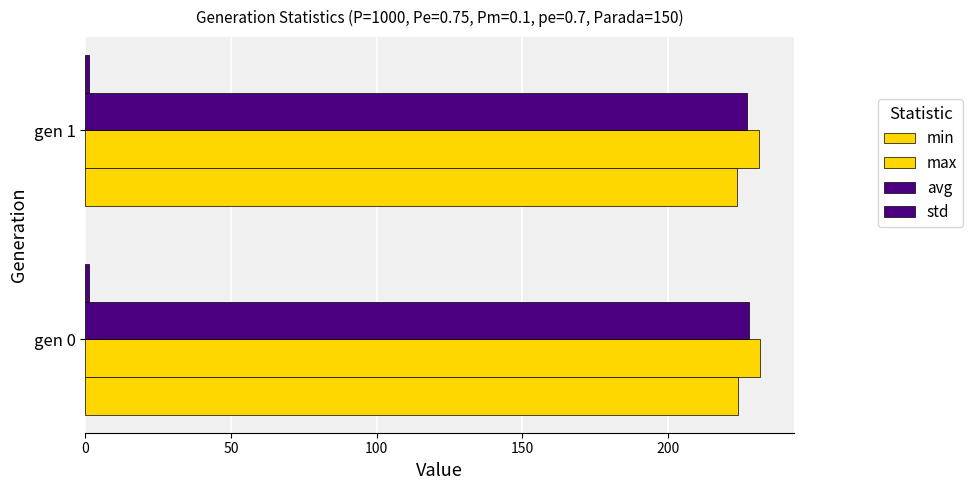

What are all the series names shown in the legend?

min, max, avg, std